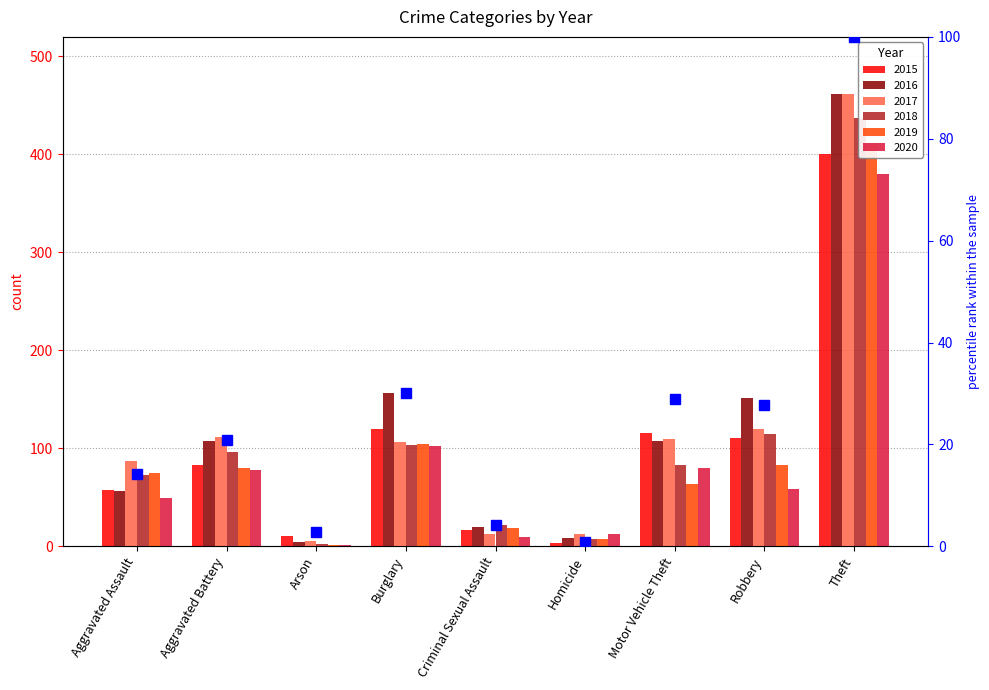

What is the label of the 2nd bar from the left?

Aggravated Battery